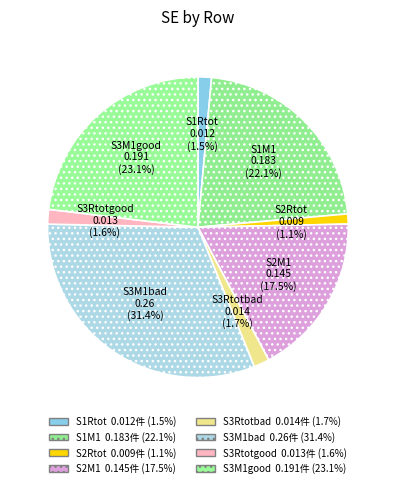

Combined, what portion of the pie is S3M1bad and S3Rtotgood?

33.0%